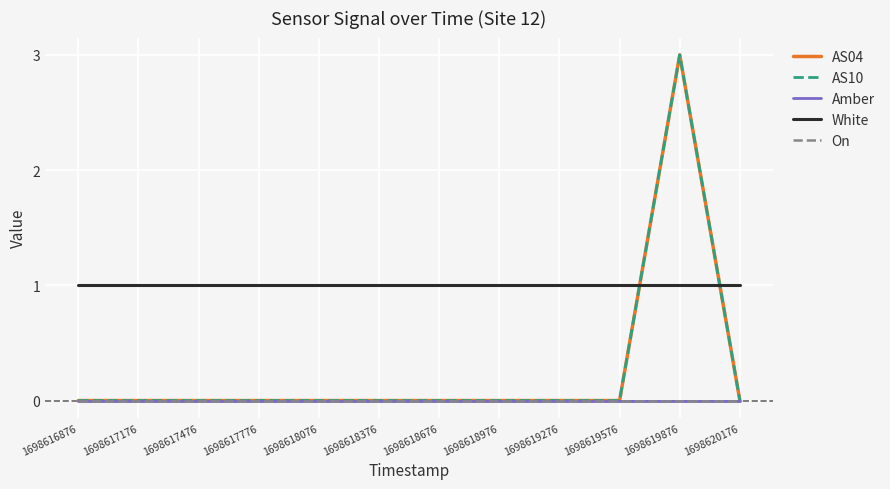

True or false: Amber has more than 0 points higher than both neighbors.

False